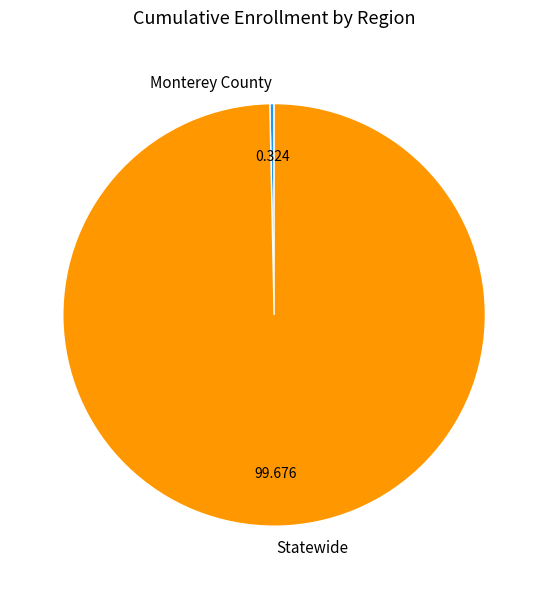

Does any single category account for the majority?

Yes